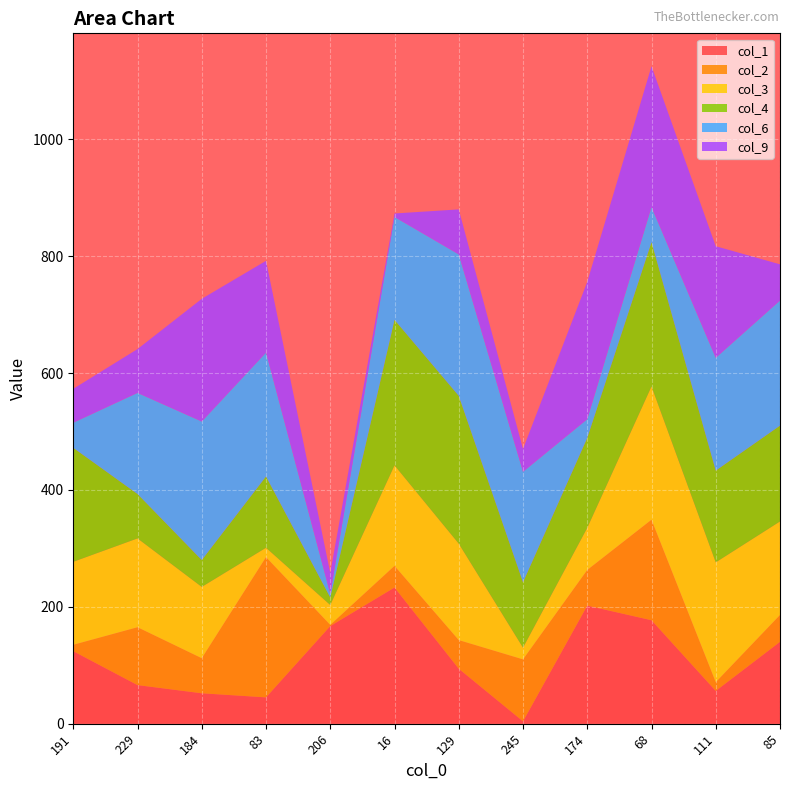

Reading right to left, list all the values displayed in this chart.

col_1: 140	56	177	202	4	94	233	167	45	52	66	124
col_2: 46	15	172	61	106	49	37	2	240	60	99	11
col_3: 160	205	228	72	20	165	172	34	16	122	152	142
col_4: 164	157	247	154	112	253	249	13	122	46	76	195
col_6: 214	193	60	32	189	242	176	6	212	237	173	43
col_9: 62	191	241	235	39	77	6	36	157	210	75	58